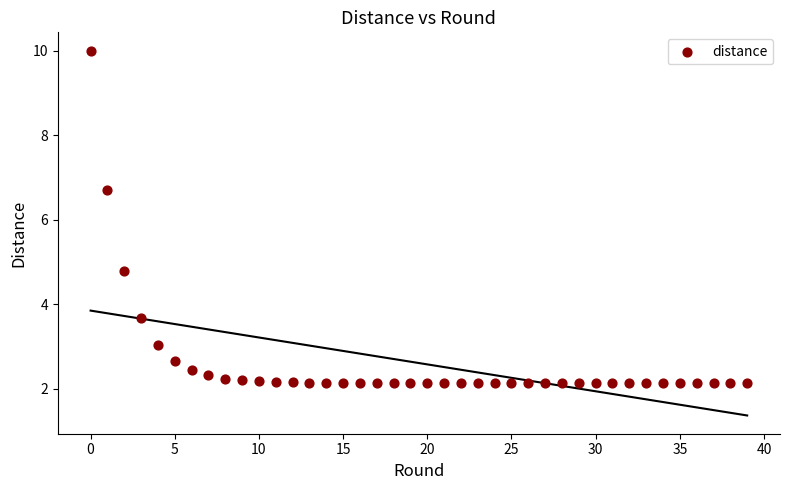

What Y value in the scatter plot is closest to 6?

6.7